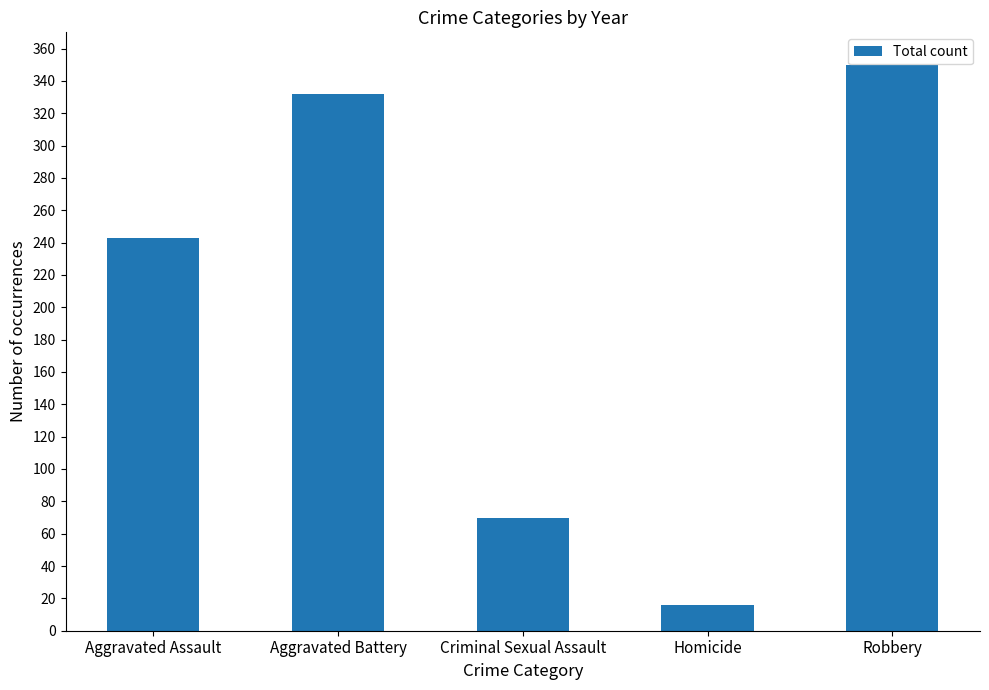

Reading right to left, what are all the values shown in this chart?

350	16	70	332	243